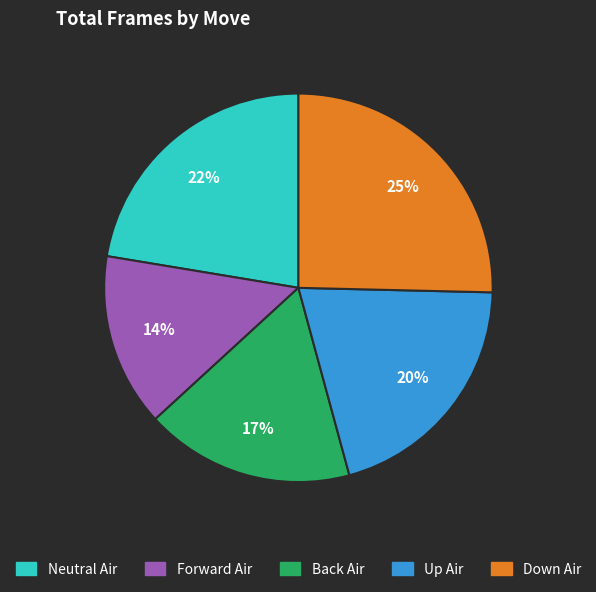

Which slice is the largest?

Down Air